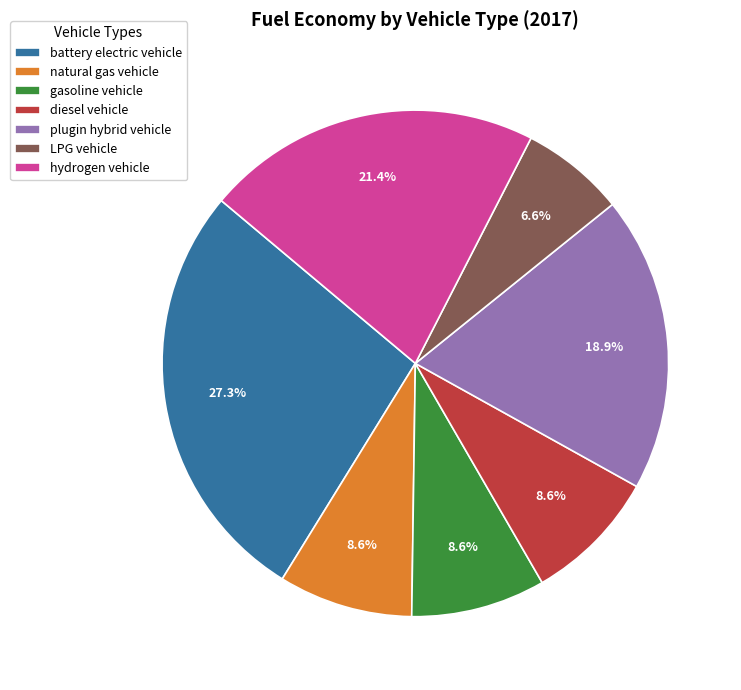

How many segments does this pie chart have?

7